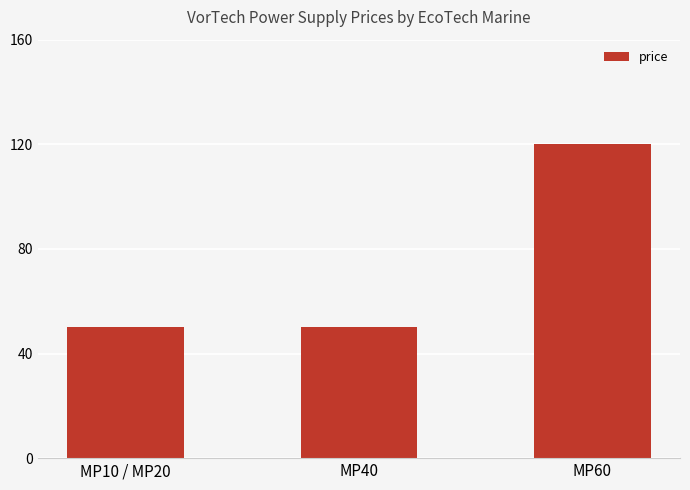

What is the sum of the values at MP10 / MP20 and MP40?

99.9